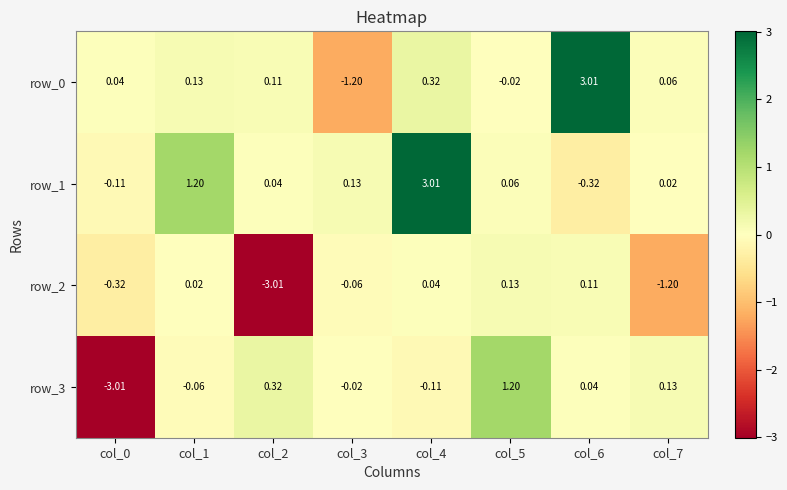

How many values in row_3 are above zero?

4